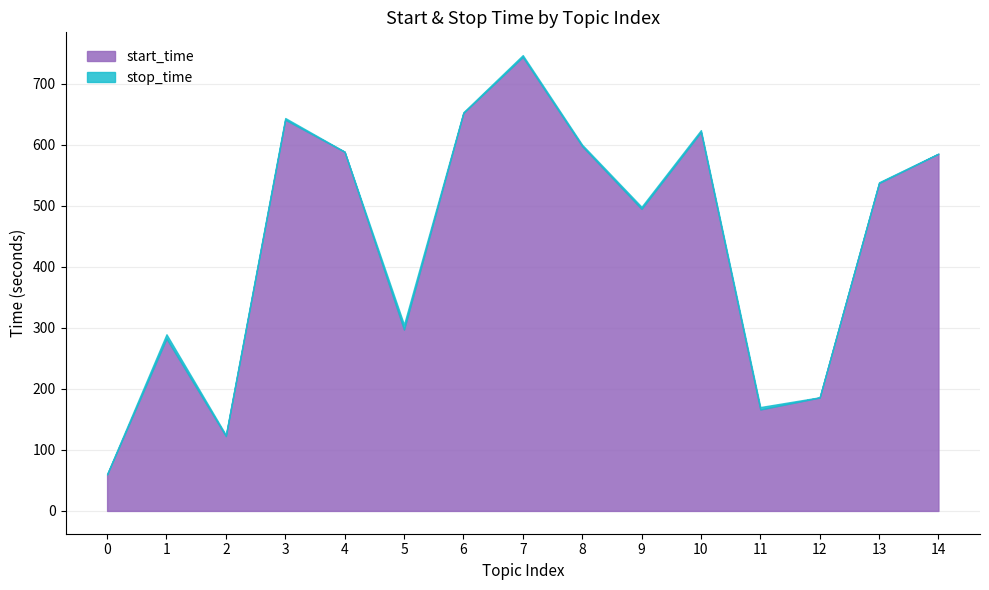

List the series in order of their peak value, highest first.

stop_time, start_time